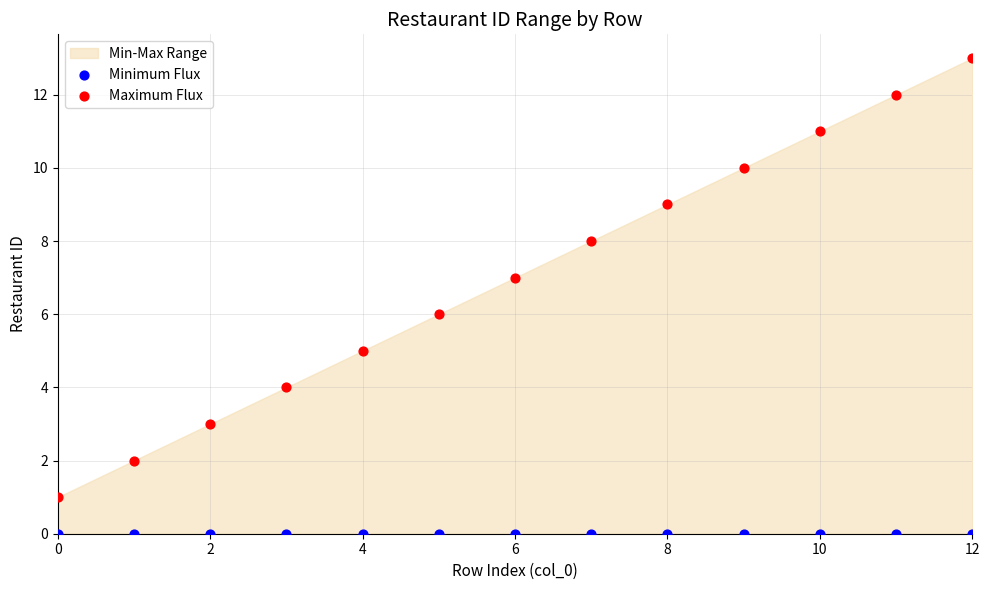

Which series reaches the minimum Y coordinate?

Minimum Flux